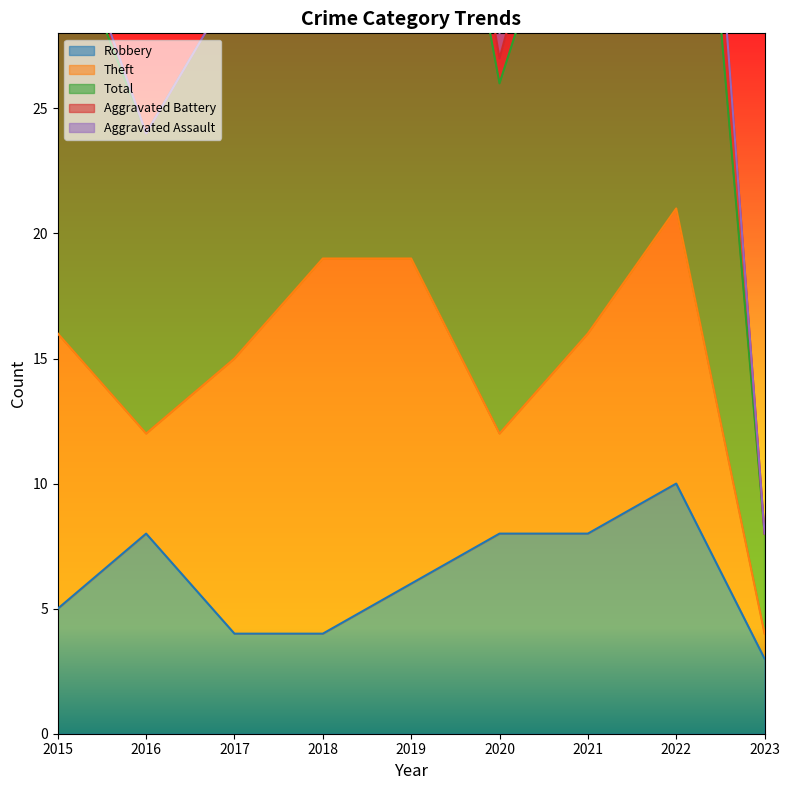

How many interior local peaks does the Aggravated Battery series have?

2